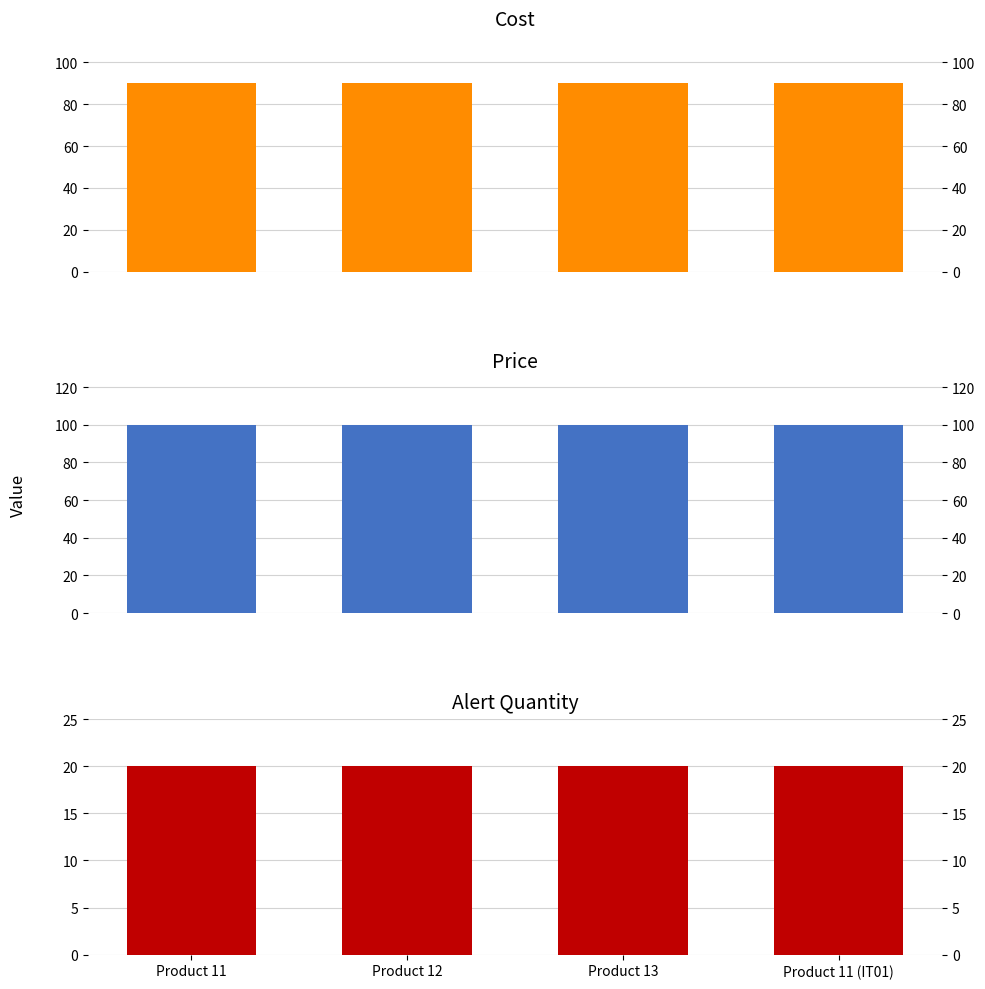

The value of Alert Quantity at Product 13 is 20. True or false?

True